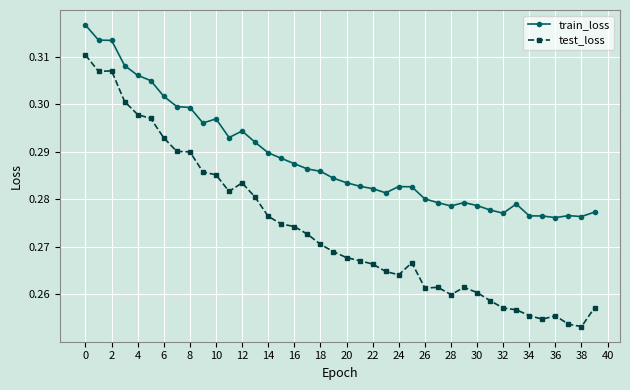

Count the train_loss values in the range 0 to 1.

40